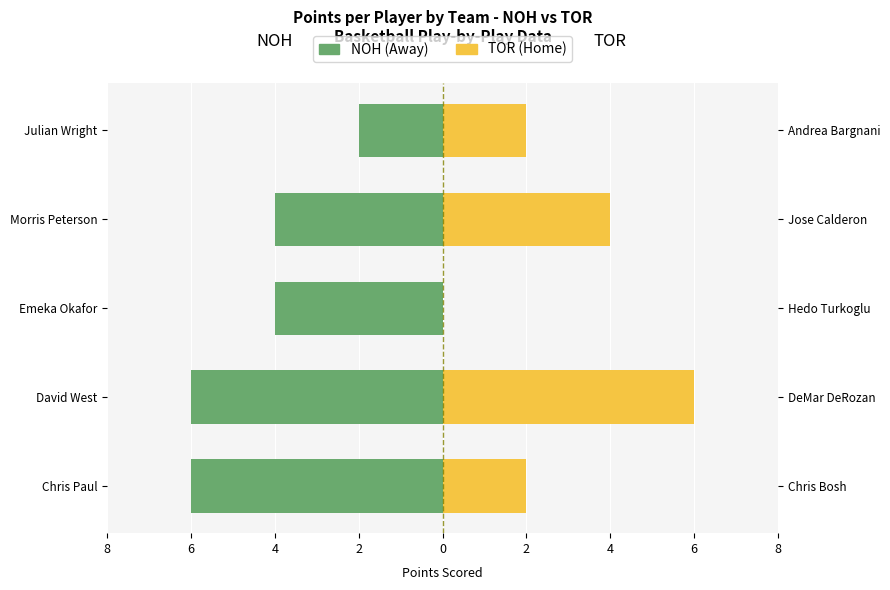

The value of TOR (Home) at Morris Peterson is 6. True or false?

False